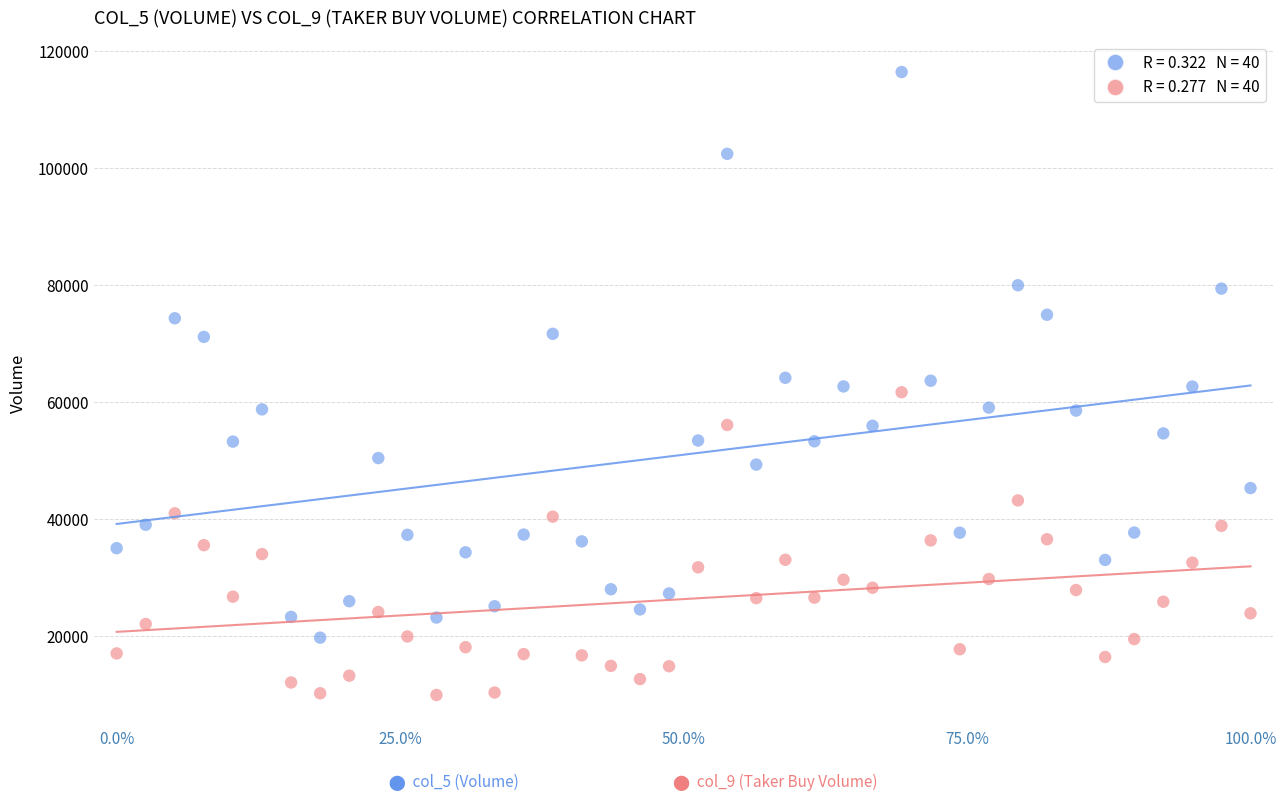

Across all data points, what is the range of X values (max minus min)?

1.0